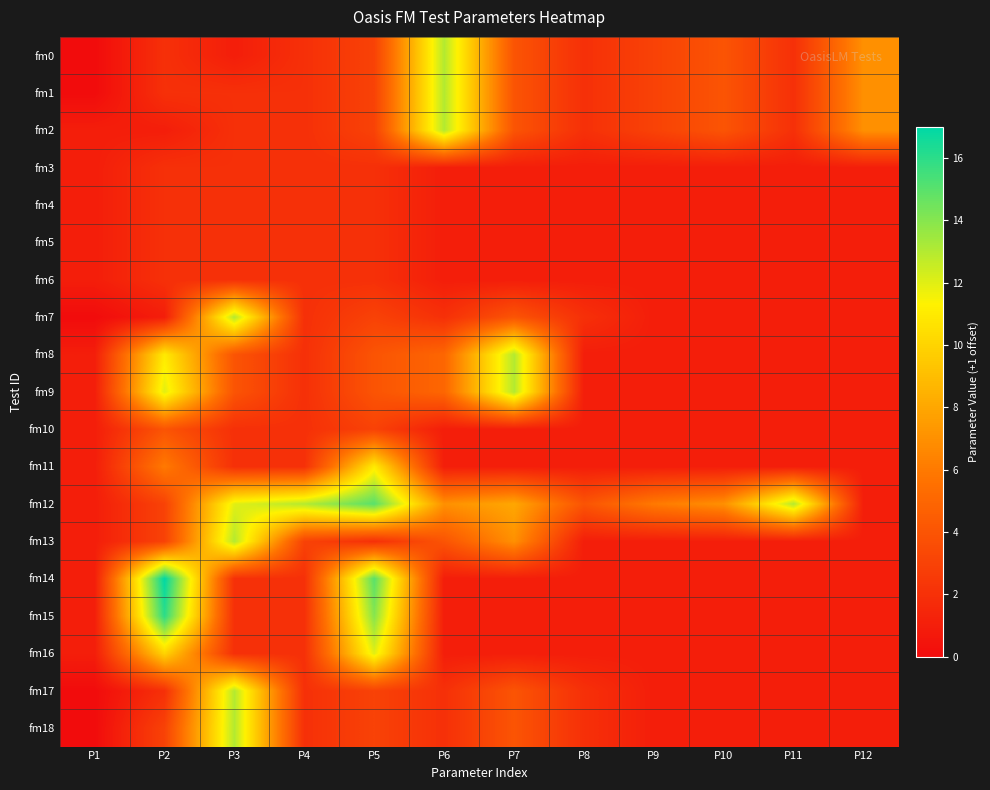

Reading right to left, extract all data points from this chart.

fm0: P12=7	P11=2	P10=4	P9=3	P8=2	P7=4	P6=13	P5=3	P4=2	P3=1	P2=2	P1=0
fm1: P12=7	P11=2	P10=4	P9=3	P8=2	P7=4	P6=13	P5=3	P4=2	P3=2	P2=2	P1=0
fm2: P12=7	P11=2	P10=4	P9=3	P8=2	P7=4	P6=13	P5=3	P4=2	P3=2	P2=1	P1=1
fm3: P12=1	P11=1	P10=1	P9=1	P8=1	P7=1	P6=1	P5=2	P4=2	P3=2	P2=2	P1=1
fm4: P12=1	P11=1	P10=1	P9=1	P8=1	P7=1	P6=1	P5=2	P4=2	P3=2	P2=2	P1=1
fm5: P12=1	P11=1	P10=1	P9=1	P8=1	P7=1	P6=1	P5=2	P4=2	P3=2	P2=2	P1=1
fm6: P12=1	P11=1	P10=1	P9=1	P8=1	P7=1	P6=1	P5=2	P4=2	P3=2	P2=2	P1=1
fm7: P12=1	P11=1	P10=1	P9=1	P8=2	P7=4	P6=2	P5=3	P4=2	P3=13	P2=1	P1=0
fm8: P12=1	P11=1	P10=1	P9=1	P8=1	P7=13	P6=5	P5=4	P4=2	P3=4	P2=11	P1=1
fm9: P12=1	P11=1	P10=1	P9=1	P8=1	P7=13	P6=5	P5=4	P4=2	P3=4	P2=12	P1=1
fm10: P12=1	P11=1	P10=1	P9=1	P8=1	P7=1	P6=1	P5=3	P4=2	P3=2	P2=4	P1=1
fm11: P12=1	P11=1	P10=1	P9=1	P8=1	P7=1	P6=1	P5=11	P4=2	P3=2	P2=6	P1=1
fm12: P12=1	P11=13	P10=7	P9=6	P8=4	P7=8	P6=7	P5=15	P4=13	P3=12	P2=3	P1=1
fm13: P12=1	P11=1	P10=1	P9=1	P8=1	P7=7	P6=4	P5=2	P4=3	P3=13	P2=3	P1=1
fm14: P12=1	P11=1	P10=1	P9=1	P8=1	P7=1	P6=1	P5=15	P4=2	P3=2	P2=17	P1=1
fm15: P12=1	P11=1	P10=1	P9=1	P8=1	P7=1	P6=1	P5=14	P4=2	P3=2	P2=16	P1=1
fm16: P12=1	P11=1	P10=1	P9=1	P8=1	P7=1	P6=1	P5=12	P4=2	P3=2	P2=10	P1=1
fm17: P12=1	P11=1	P10=1	P9=1	P8=2	P7=4	P6=2	P5=3	P4=2	P3=13	P2=2	P1=0
fm18: P12=1	P11=1	P10=1	P9=1	P8=2	P7=4	P6=2	P5=3	P4=2	P3=13	P2=3	P1=0